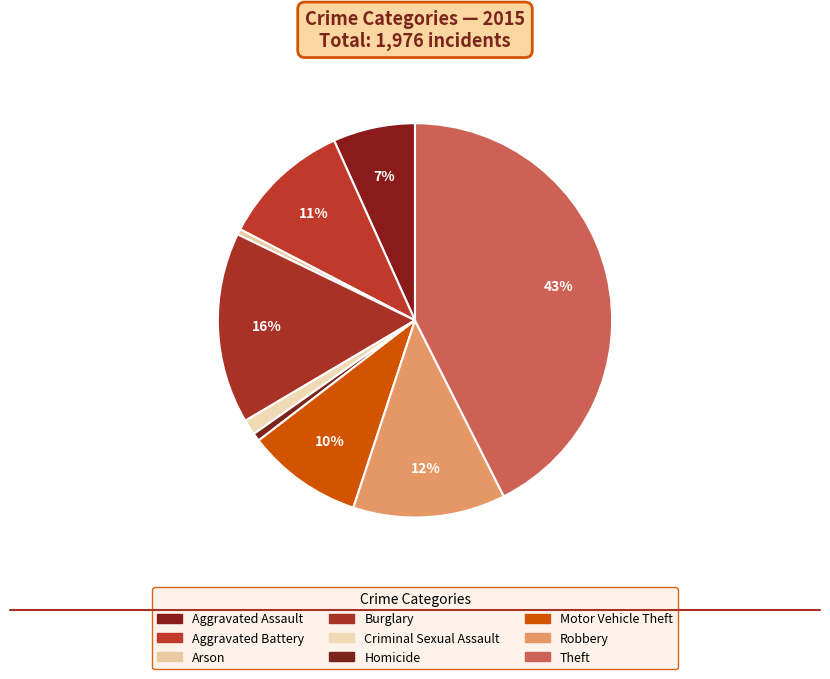

Which slice is the smallest?

Arson